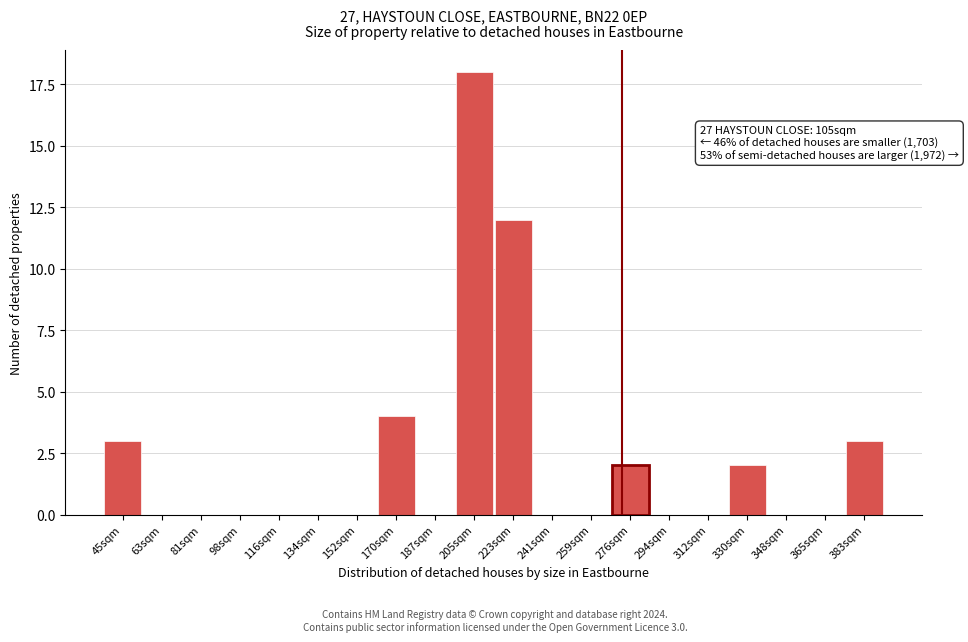

Reading right to left, transcribe all the data shown in this chart.

383sqm=3	365sqm=0	348sqm=0	330sqm=2	312sqm=0	294sqm=0	276sqm=2	259sqm=0	241sqm=0	223sqm=12	205sqm=18	187sqm=0	170sqm=4	152sqm=0	134sqm=0	116sqm=0	98sqm=0	81sqm=0	63sqm=0	45sqm=3